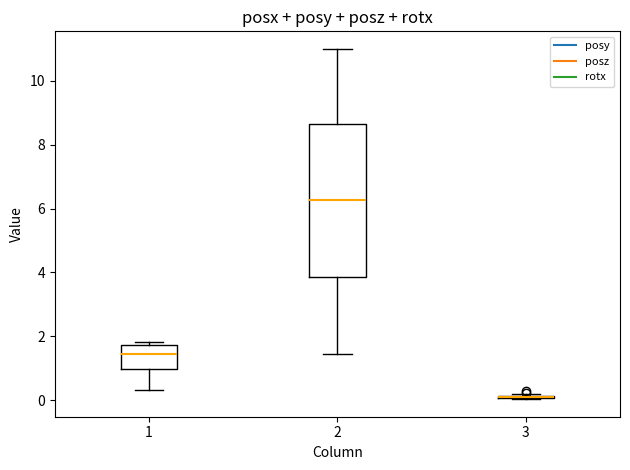

Where is the lower edge of the box at x = 2 on the y-axis? The values are not printed on the chart, so give them approximately, as read against the axis.

3.8